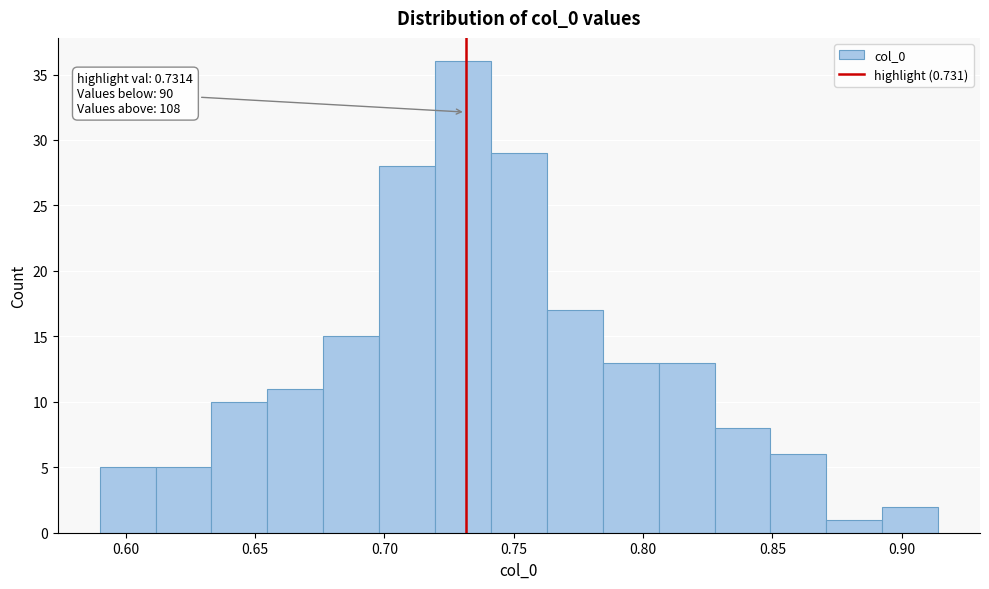

Over which range of the x-axis is the bar tallest?

0.720 to 0.740